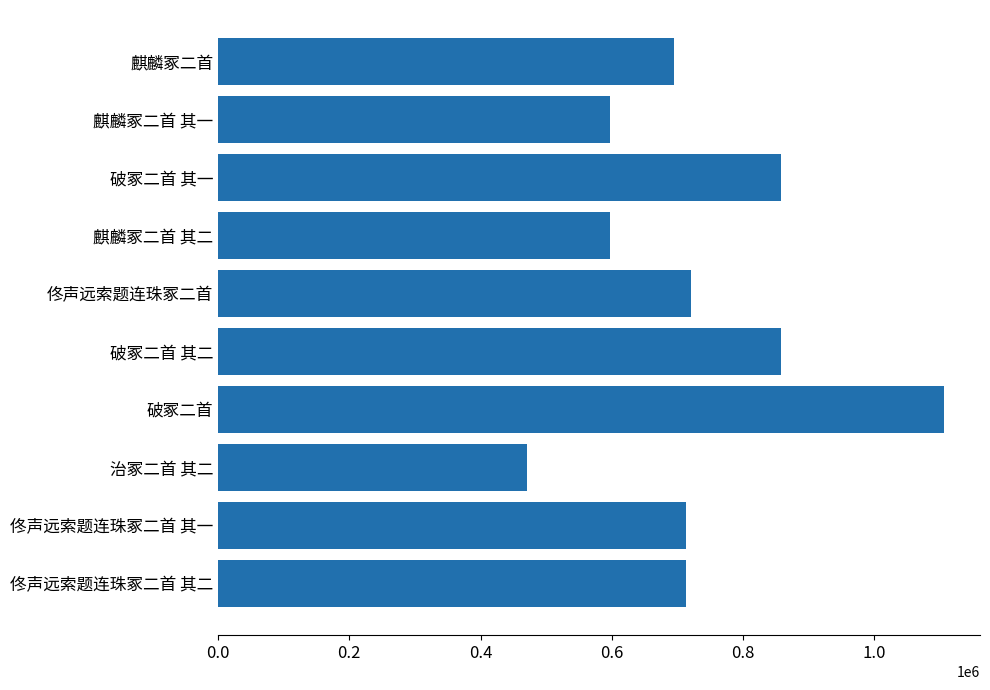

True or false: the data shows 1139920 at 破冢二首 其二.

False